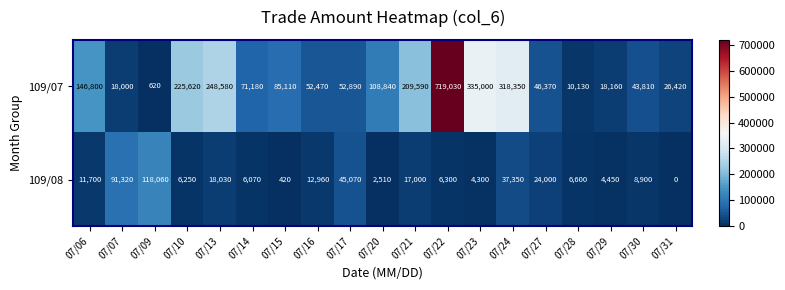

Count the number of categories in the chart.

19